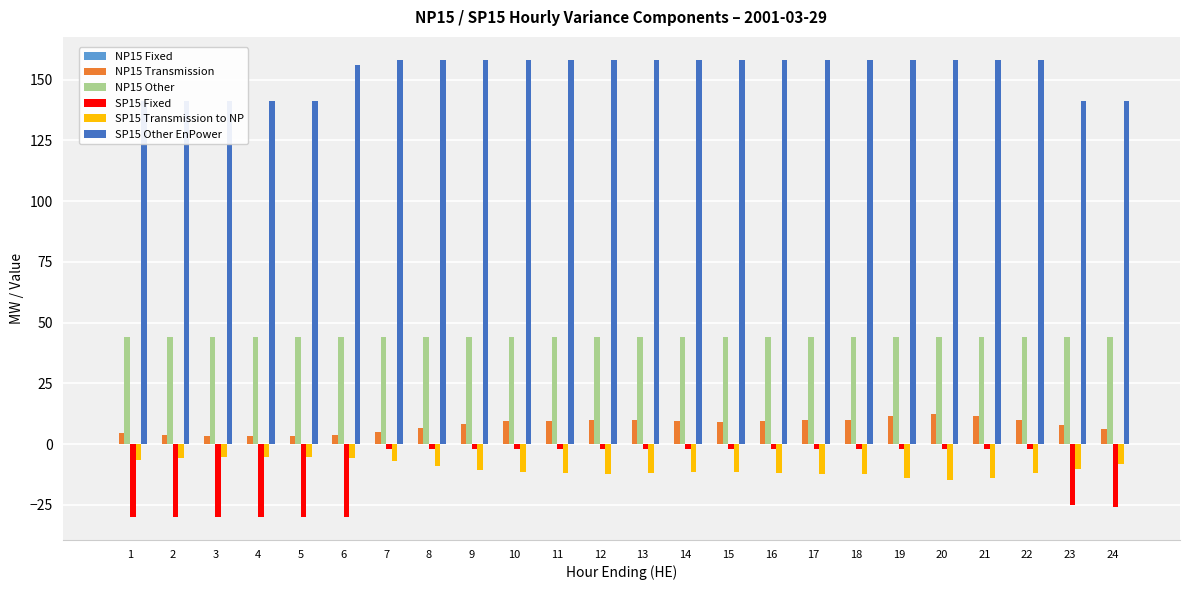

What is the sum of the SP15 Fixed values at 10 and 22?

-4.0